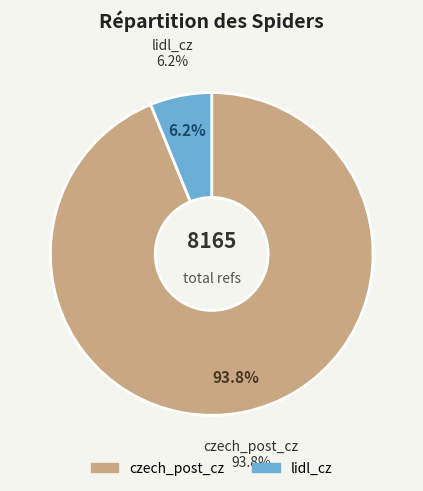

Which slice is the largest?

czech_post_cz